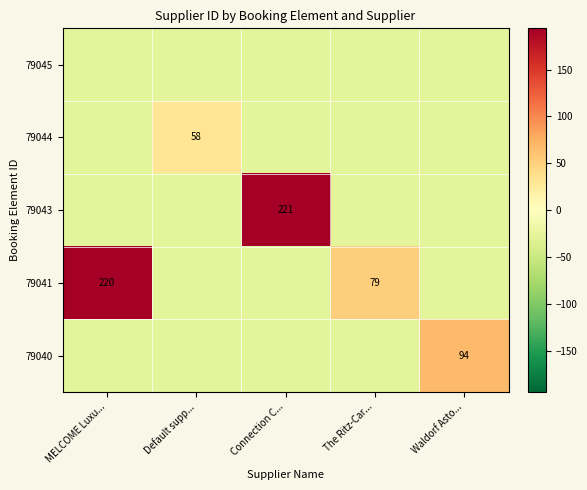

At which label is 79040 closest to 20?

MELCOME Luxu...